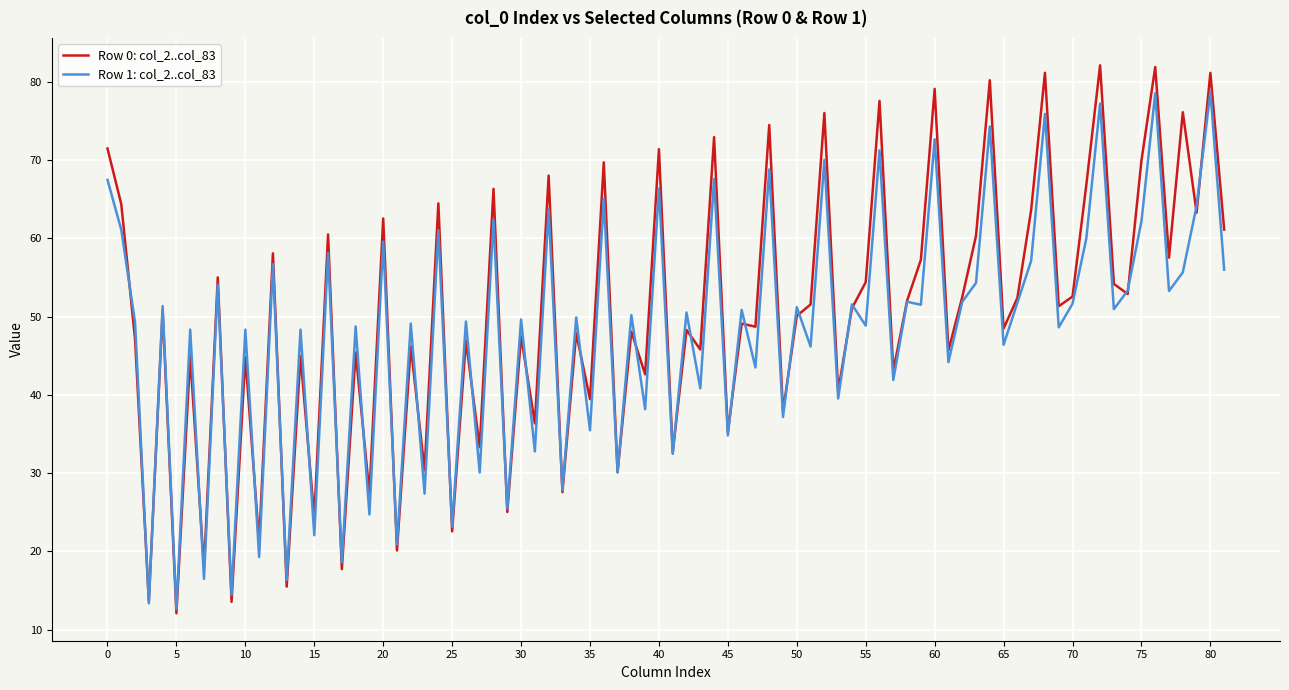

What is the lowest value of the Row 1: col_2..col_83 series?

12.6